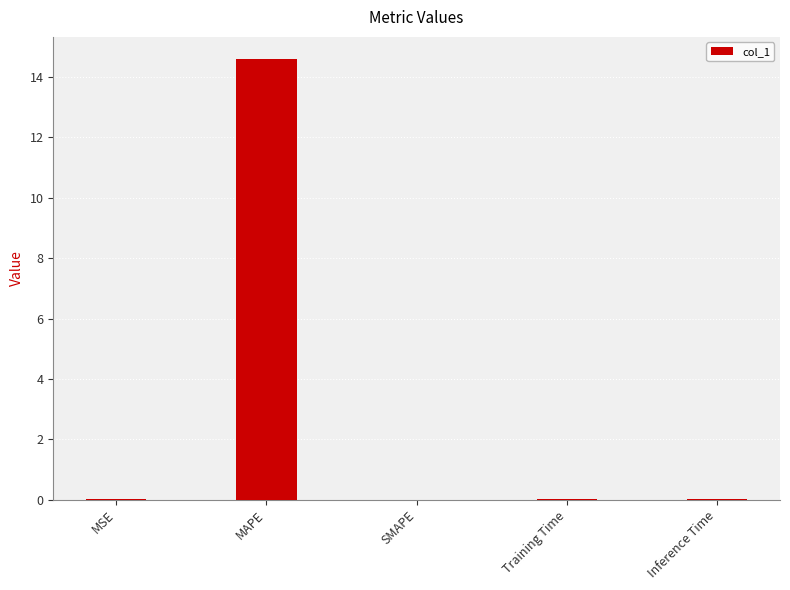

How many distinct data groups are displayed?

1